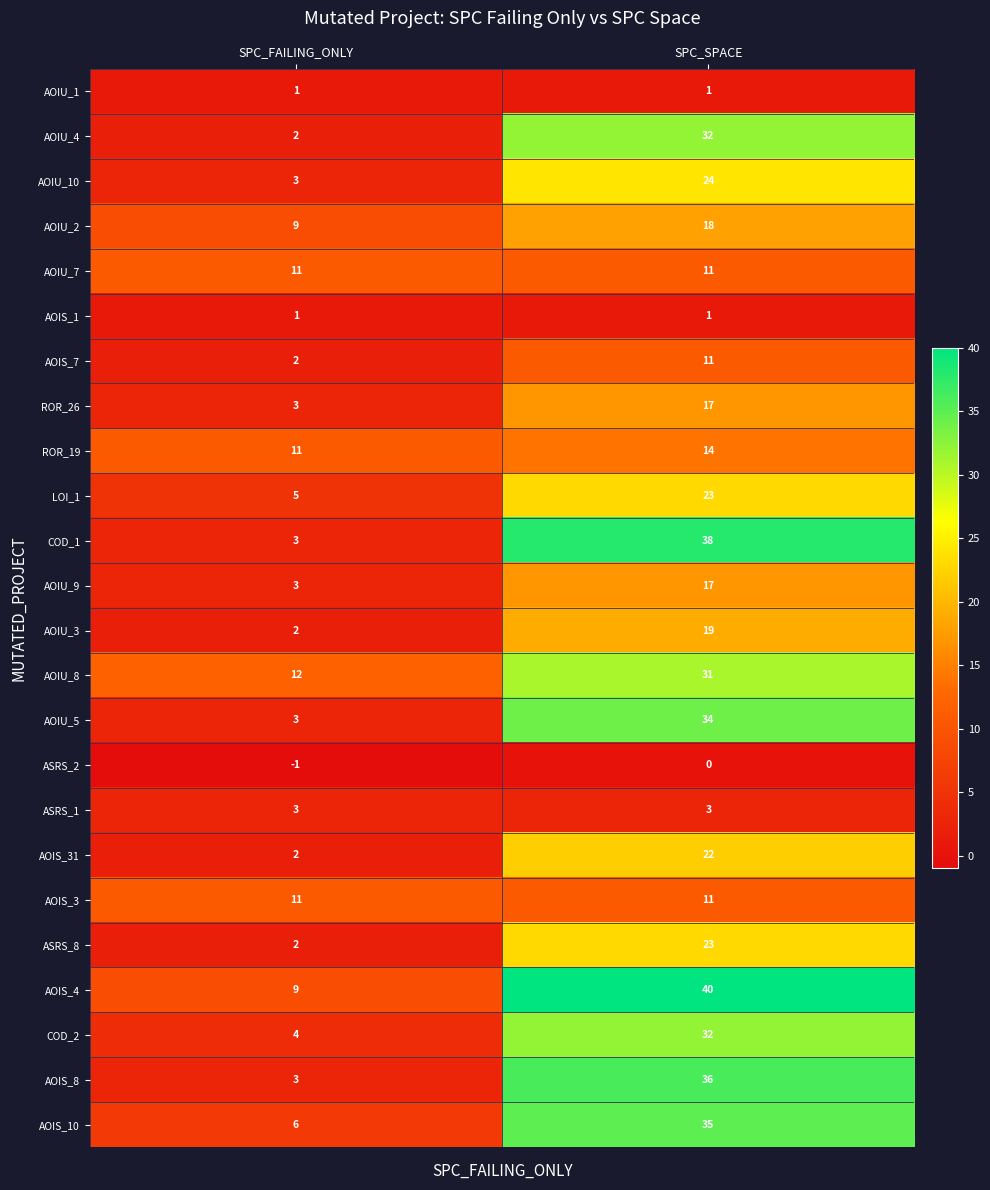

What is the average value of the COD_2 series?

18